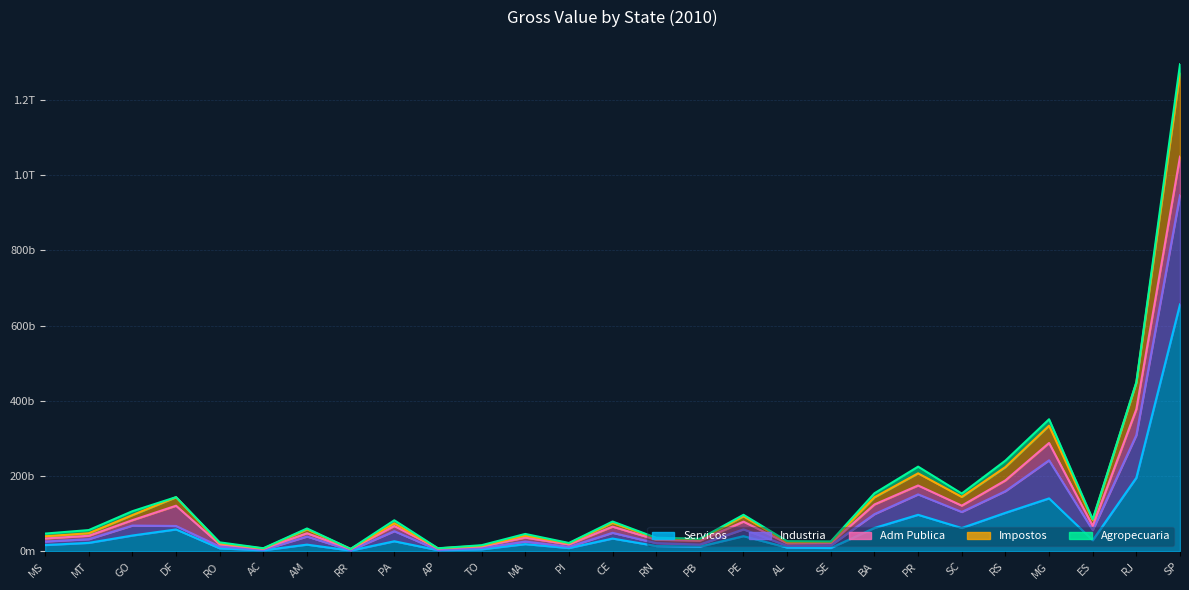

True or false: Impostos and Industria intersect in this chart.

False